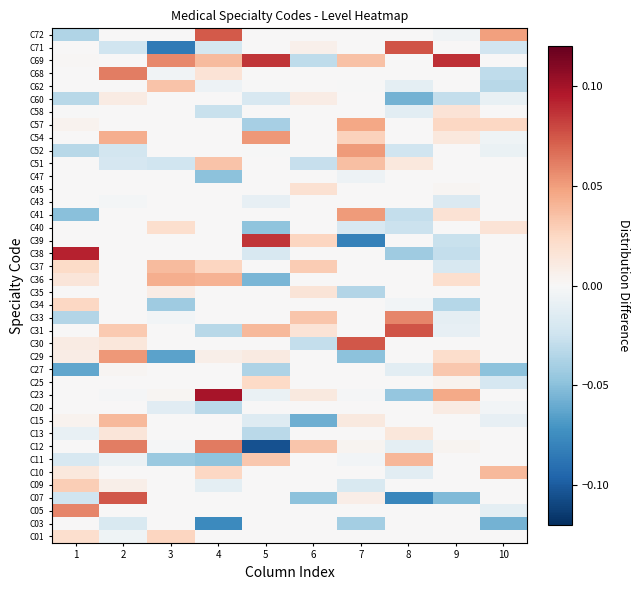

At 1, list the series in order from smallest to largest.

C27, C41, C72, C33, C52, C60, C07, C11, C13, C58, C03, C12, C20, C23, C25, C31, C35, C39, C40, C43, C45, C47, C51, C54, C62, C68, C71, C69, C57, C15, C29, C30, C10, C36, C01, C37, C34, C09, C05, C38